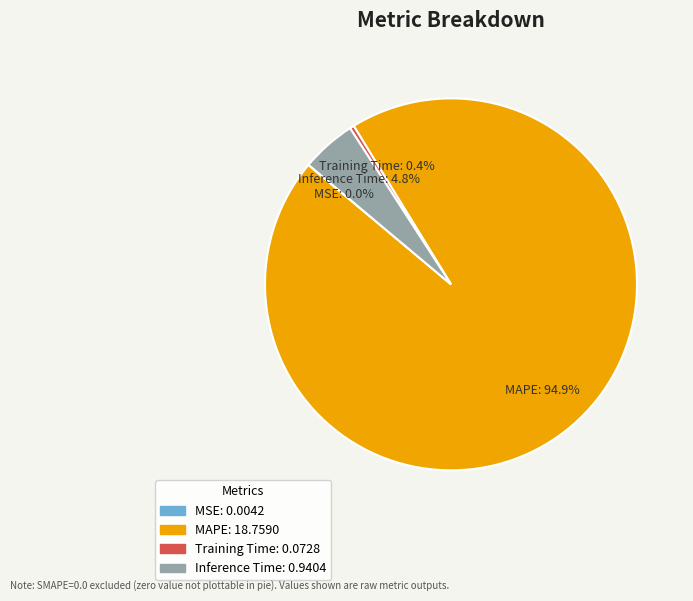

The Training Time slice represents 0% of the pie. True or false?

True